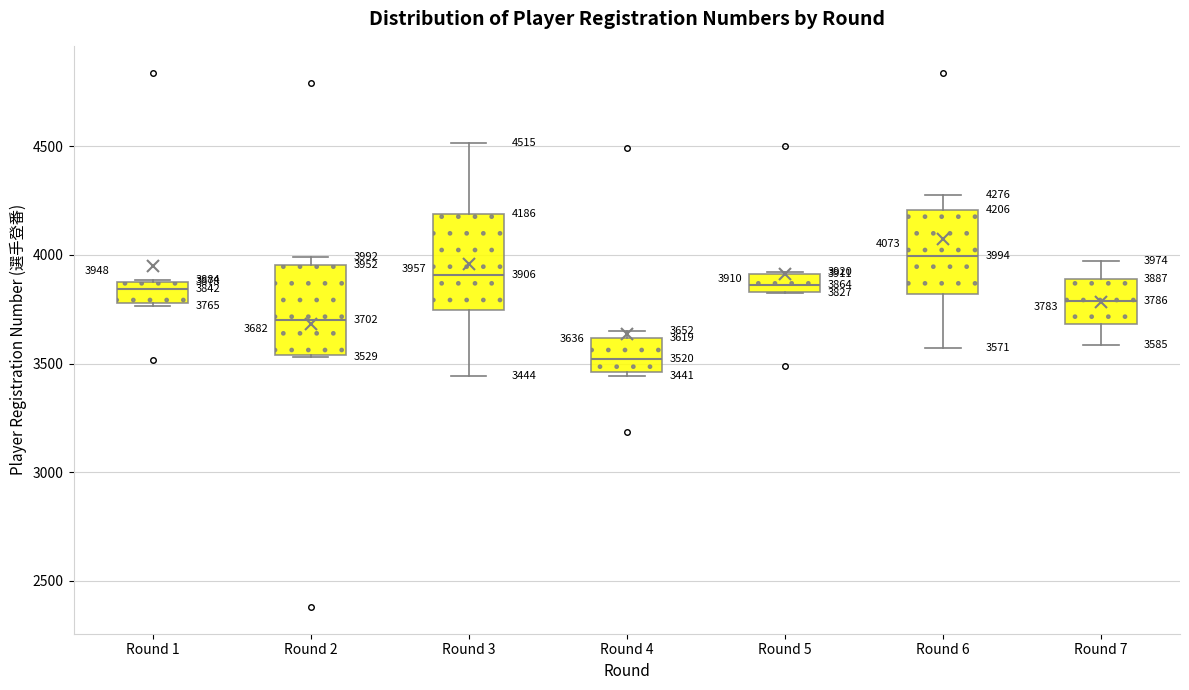

Which box's median line is the lowest?

Round 4